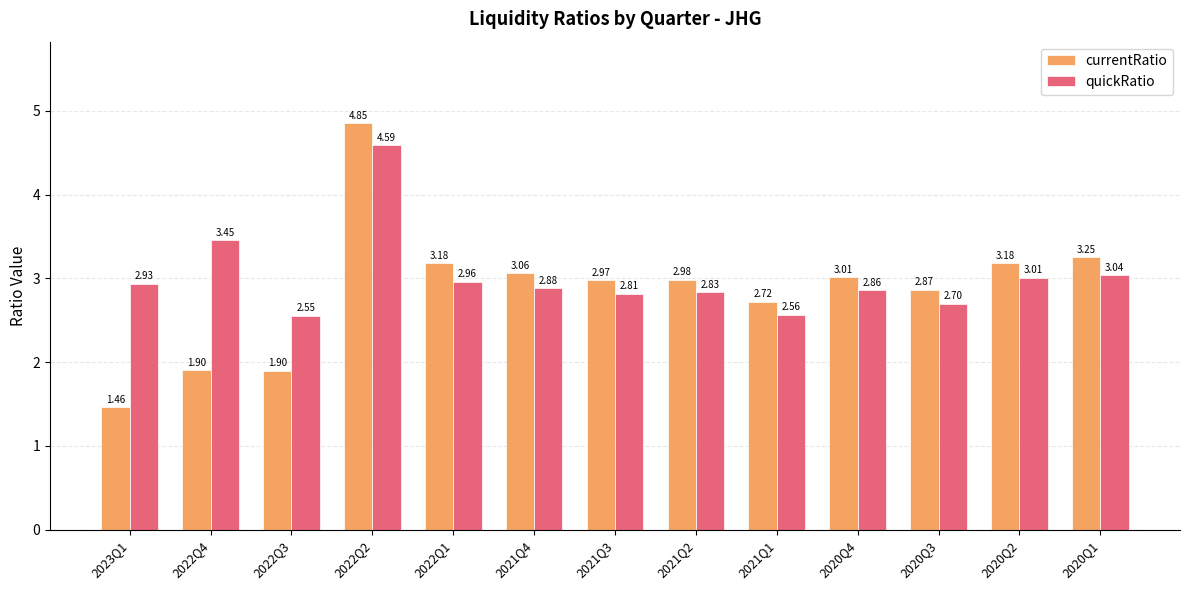

Which series has the largest range (max minus min)?

currentRatio